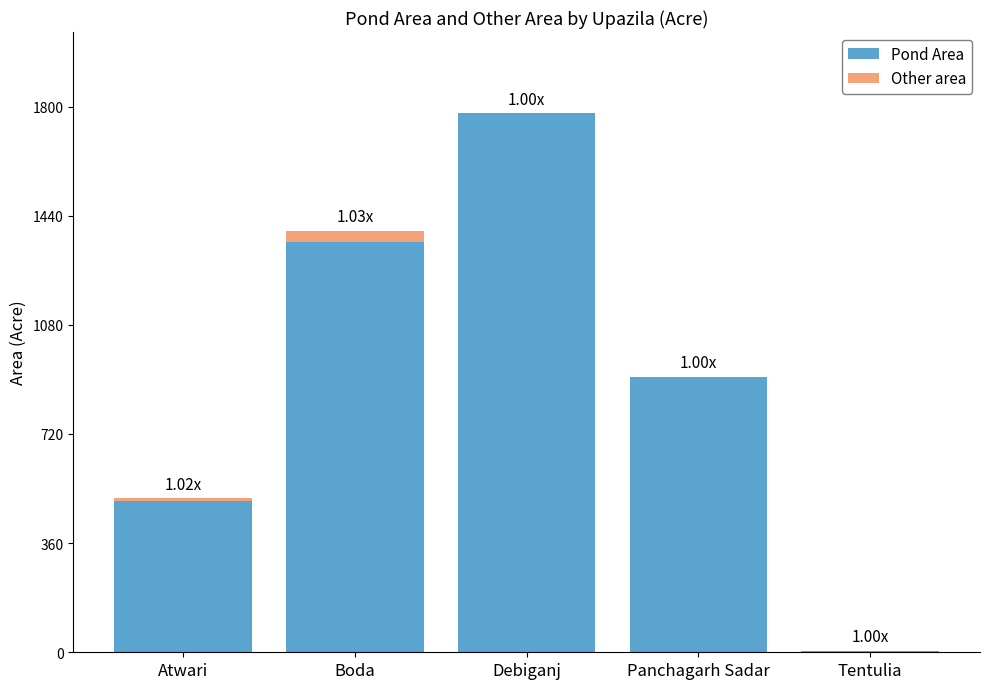

At which category is the sum across all series the highest?

Debiganj